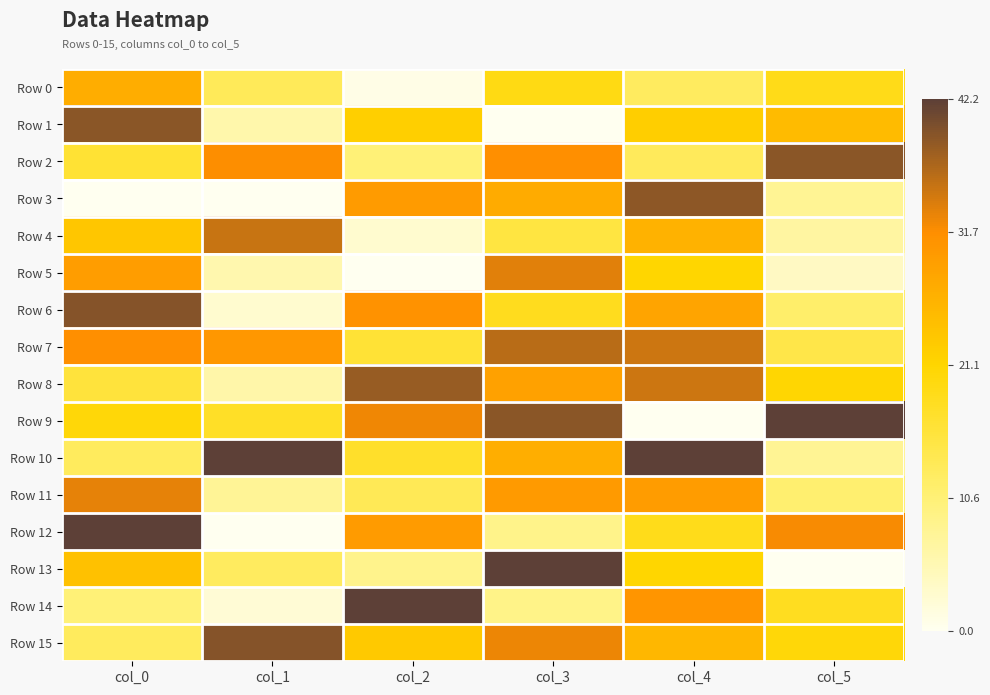

Reading right to left, transcribe all the data shown in this chart.

Row 0: col_5=0.4	col_4=0.3	col_3=0.5	col_2=0.0	col_1=0.3	col_0=0.6
Row 1: col_5=0.6	col_4=0.5	col_3=0.0	col_2=0.5	col_1=0.1	col_0=0.9
Row 2: col_5=0.9	col_4=0.3	col_3=0.7	col_2=0.2	col_1=0.8	col_0=0.4
Row 3: col_5=0.2	col_4=0.9	col_3=0.7	col_2=0.7	col_1=0.0	col_0=0.0
Row 4: col_5=0.2	col_4=0.6	col_3=0.4	col_2=0.1	col_1=0.8	col_0=0.6
Row 5: col_5=0.1	col_4=0.5	col_3=0.8	col_2=0.0	col_1=0.1	col_0=0.7
Row 6: col_5=0.3	col_4=0.7	col_3=0.4	col_2=0.7	col_1=0.1	col_0=0.9
Row 7: col_5=0.3	col_4=0.8	col_3=0.9	col_2=0.4	col_1=0.7	col_0=0.7
Row 8: col_5=0.5	col_4=0.8	col_3=0.7	col_2=0.9	col_1=0.1	col_0=0.4
Row 9: col_5=1.0	col_4=0.0	col_3=0.9	col_2=0.8	col_1=0.4	col_0=0.5
Row 10: col_5=0.2	col_4=1.0	col_3=0.6	col_2=0.4	col_1=1.0	col_0=0.3
Row 11: col_5=0.3	col_4=0.7	col_3=0.7	col_2=0.3	col_1=0.2	col_0=0.8
Row 12: col_5=0.8	col_4=0.4	col_3=0.2	col_2=0.7	col_1=0.0	col_0=1.0
Row 13: col_5=0.0	col_4=0.5	col_3=1.0	col_2=0.2	col_1=0.3	col_0=0.6
Row 14: col_5=0.4	col_4=0.7	col_3=0.2	col_2=1.0	col_1=0.1	col_0=0.2
Row 15: col_5=0.5	col_4=0.6	col_3=0.8	col_2=0.5	col_1=0.9	col_0=0.3